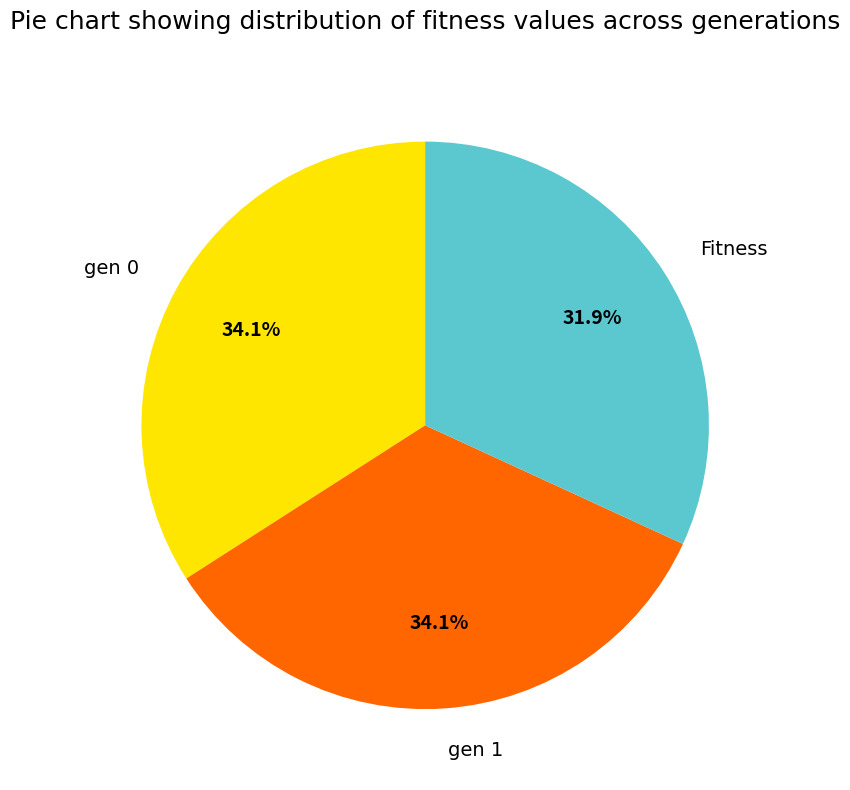

Is it true that gen 1 is 25% of the pie?

False